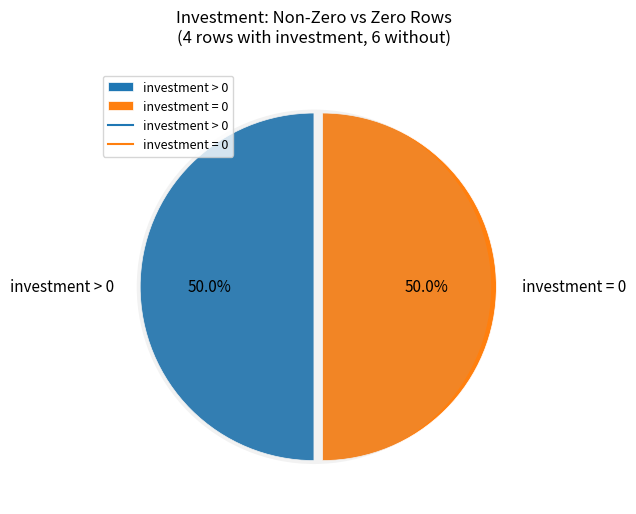

Is it true that Row 2 is 18% of the pie?

False